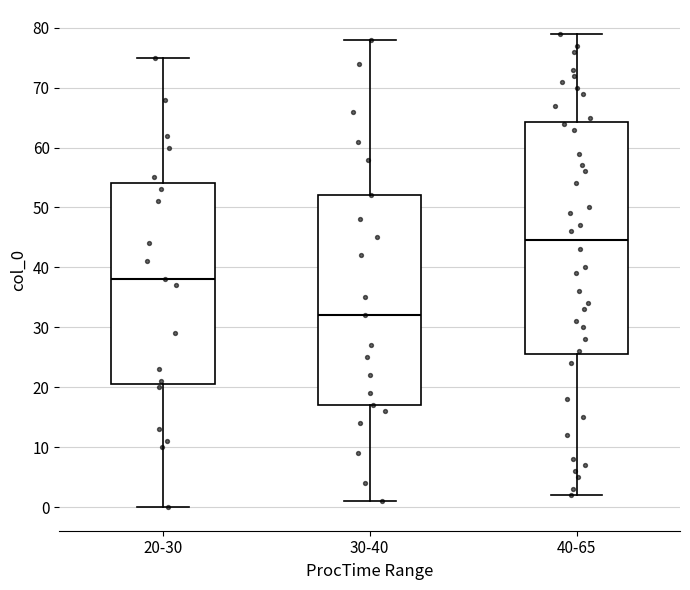

Where does the lower whisker of the box for 20-30 end on the y-axis? The values are not printed on the chart, so give them approximately, as read against the axis.

0